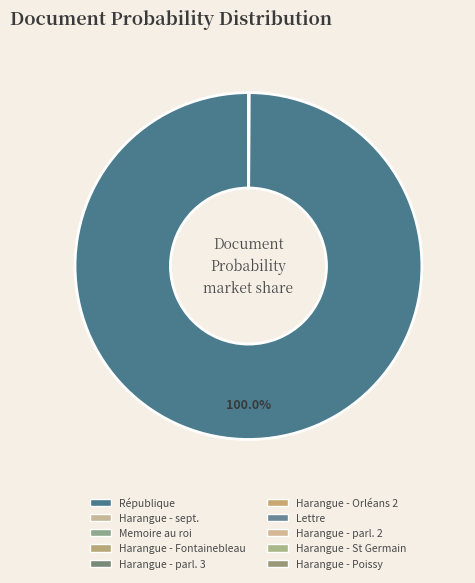

What is the smallest slice in the pie chart?

Harangue - parlement 3_corrected_stemmed